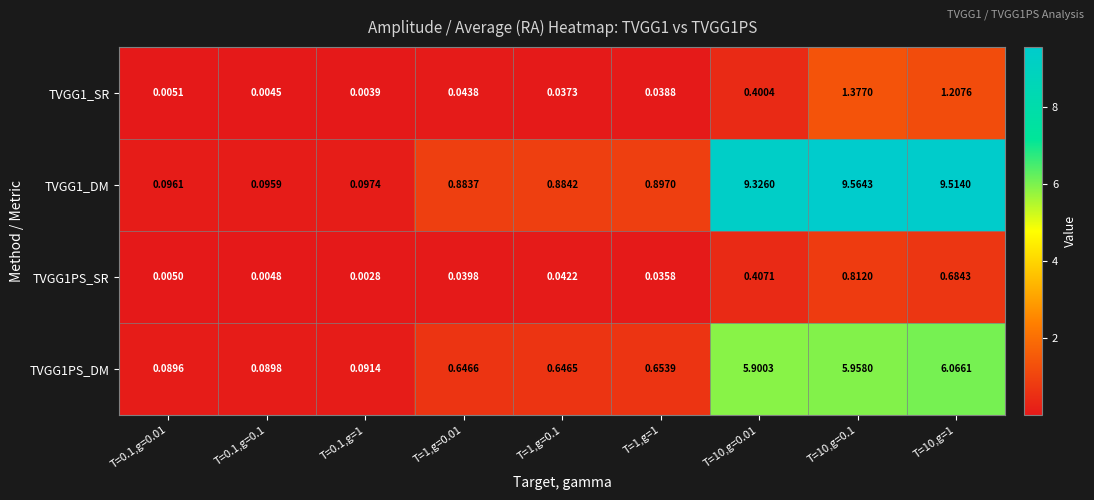

At T=0.1,g=1, list the series in order from largest to smallest.

TVGG1_DM, TVGG1PS_DM, TVGG1_SR, TVGG1PS_SR